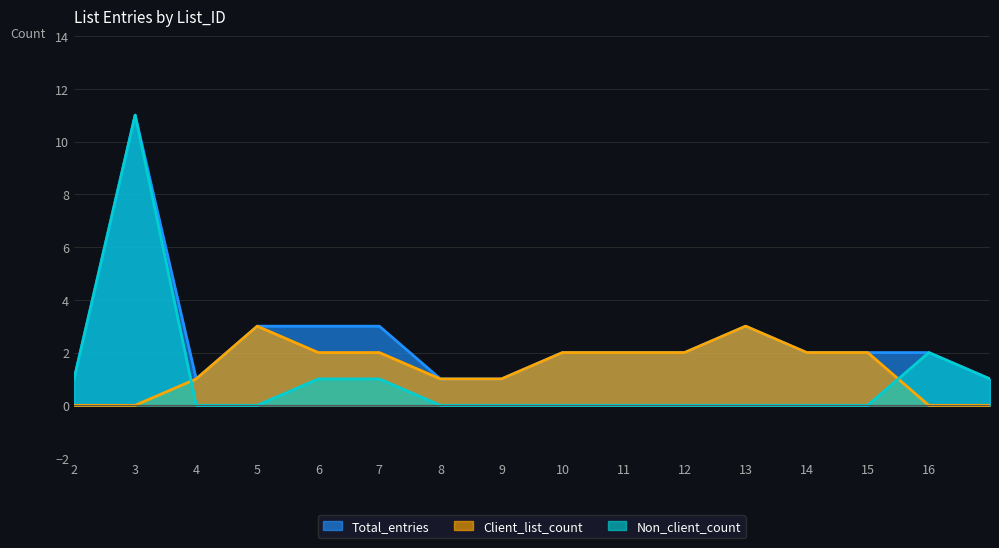

True or false: Total_entries and Client_list_count cross at least once.

False